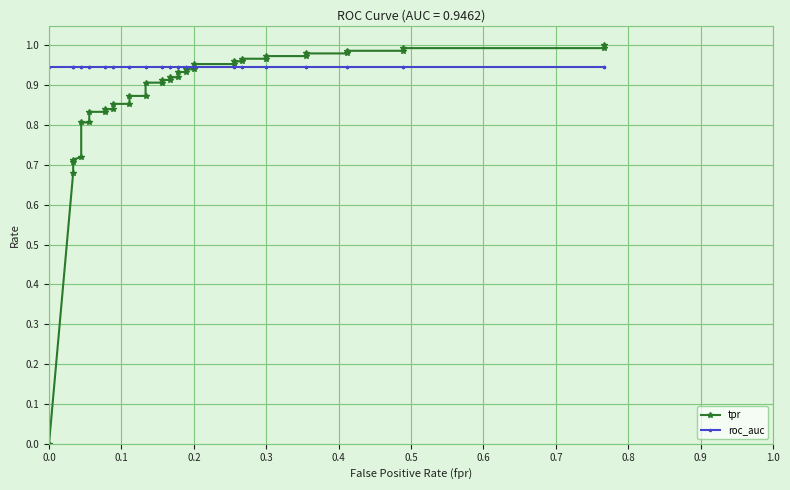

How many data points does each series have?

40